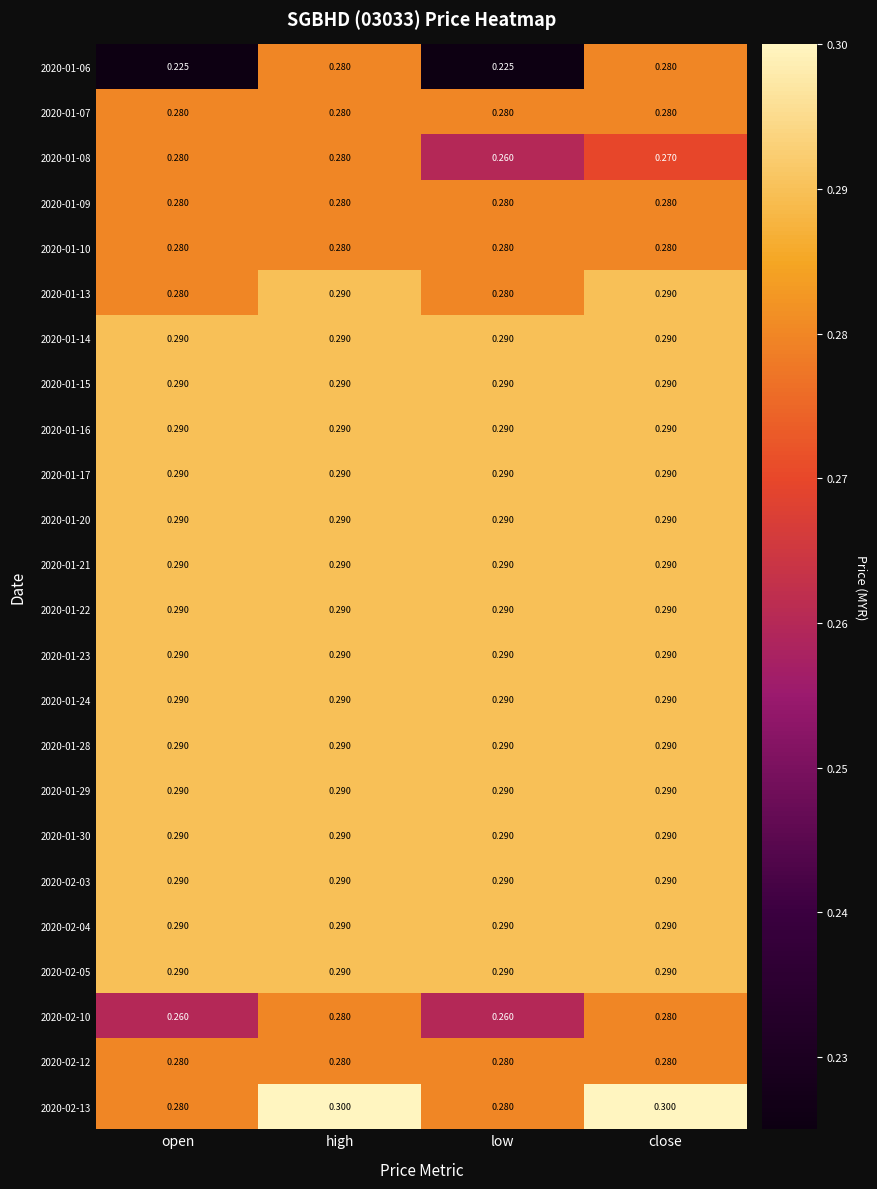

At which category is the sum across all series the highest?

high